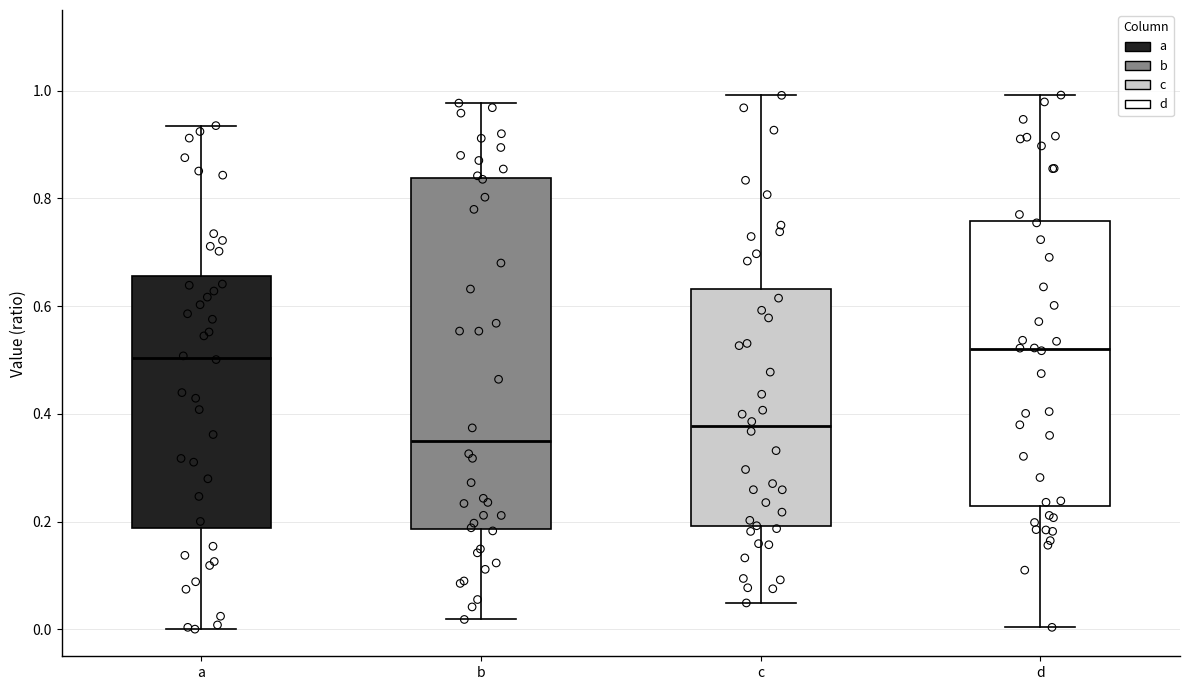

Comparing the boxes themselves (not the whiskers), which one is the tallest?

b